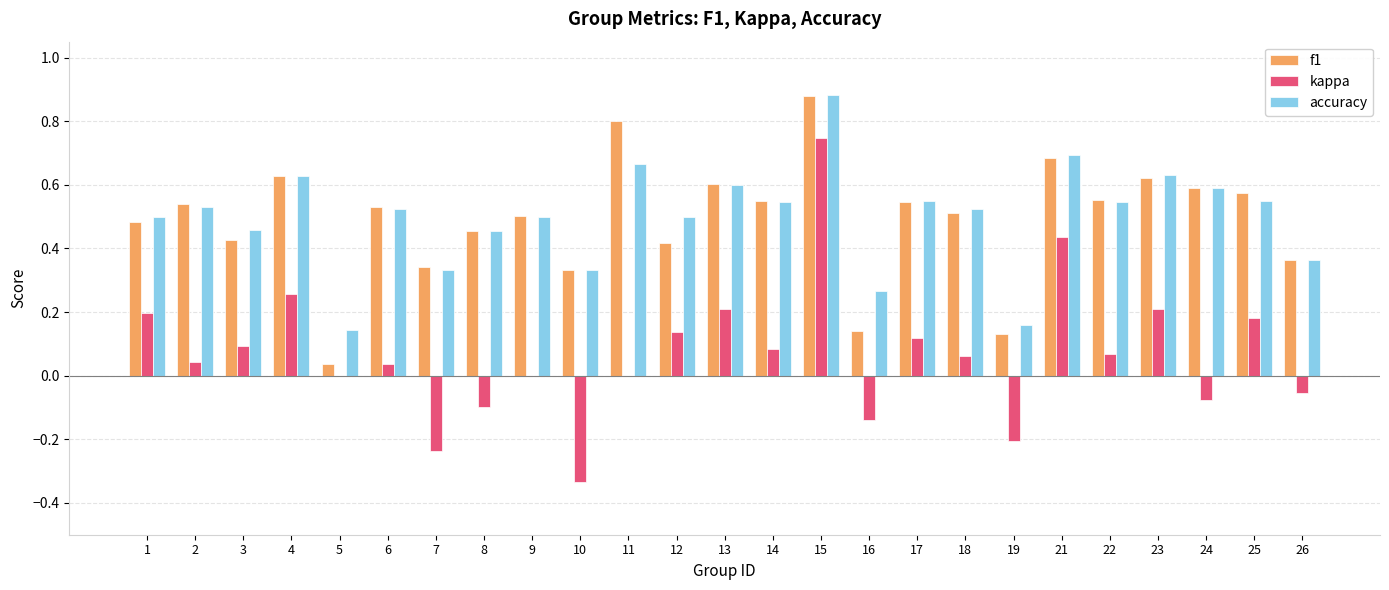

At which category is the sum across all series the highest?

15